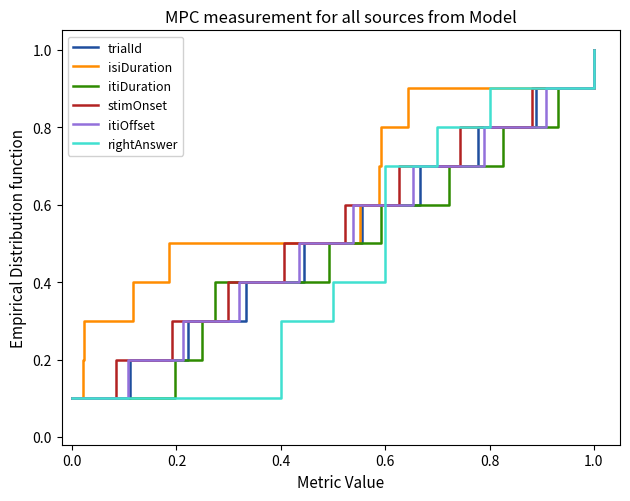

True or false: isiDuration has a value of 0.1 at 0.0.

True